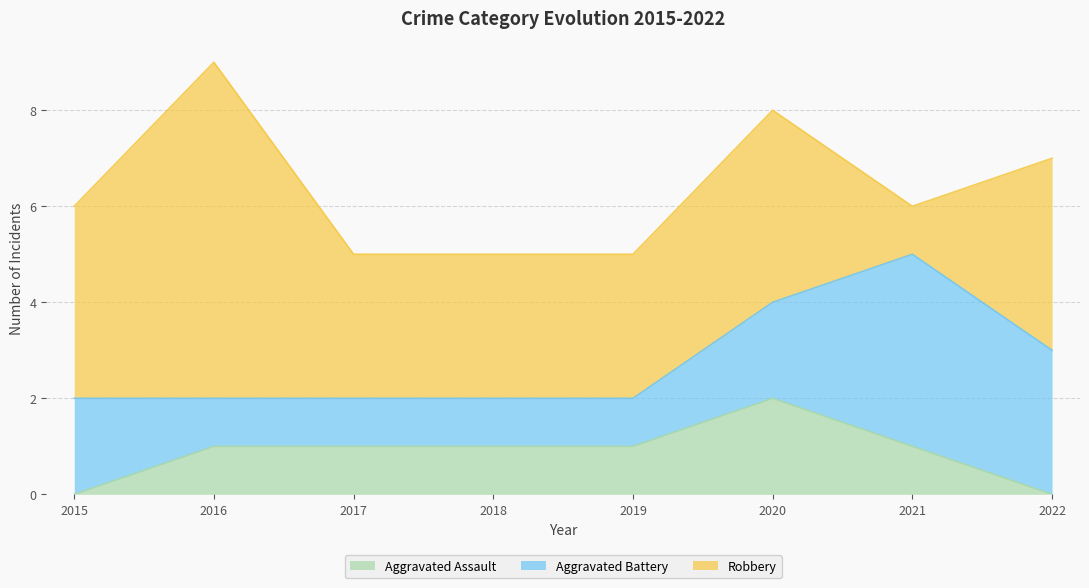

How many data points does each series have?

8